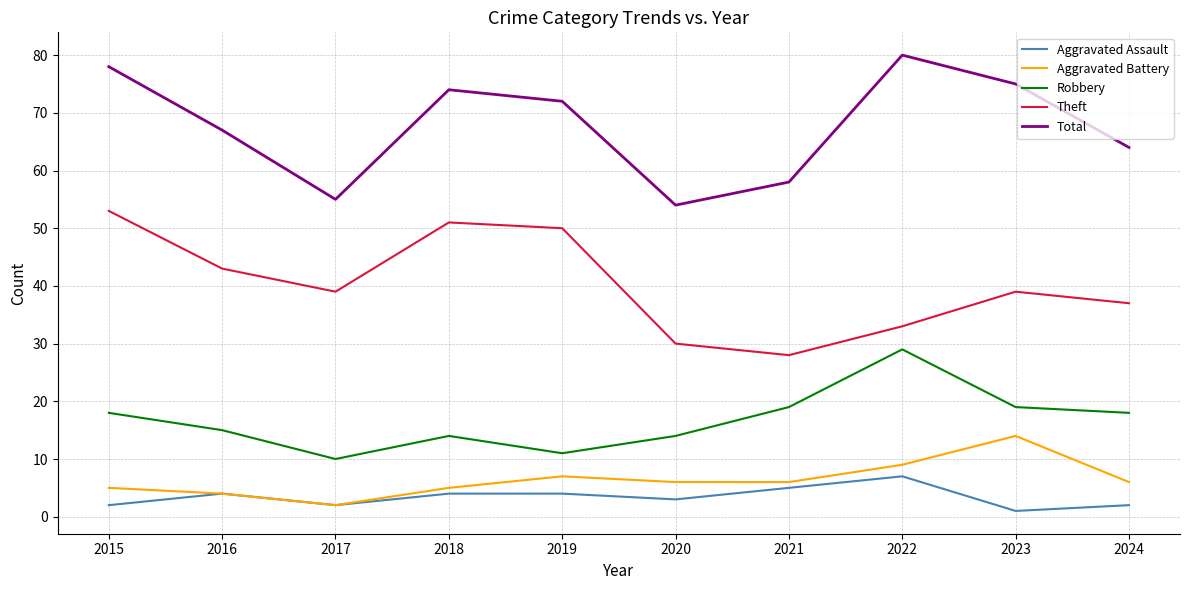

Which category has the lowest value in the Aggravated Battery series?

2017